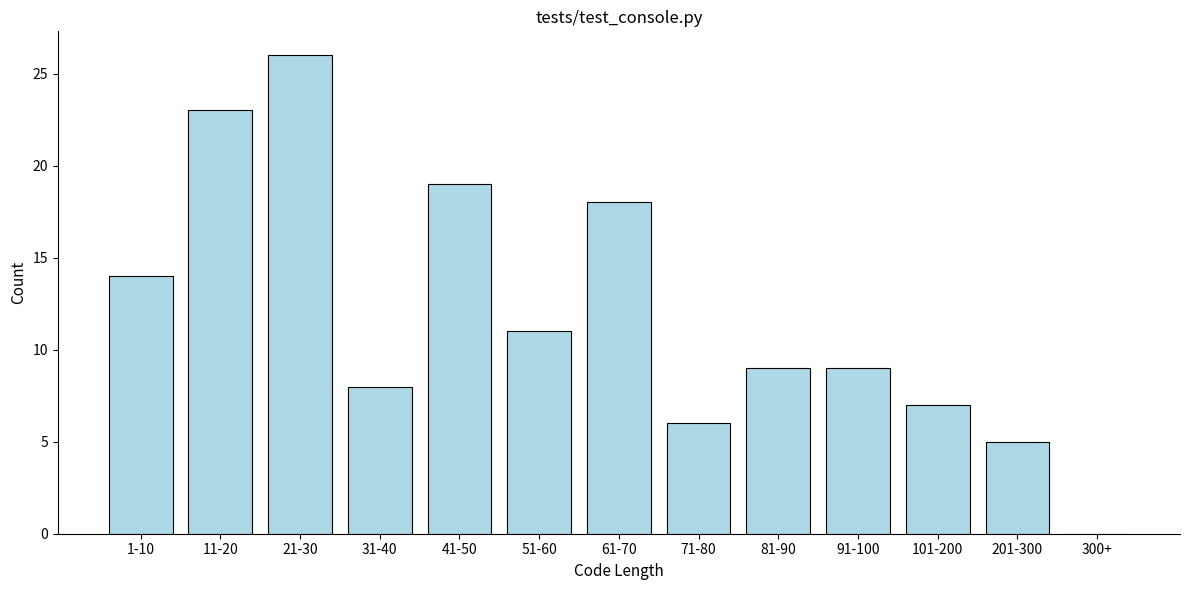

Reading left to right, extract all data points from this chart.

1-10=14	11-20=23	21-30=26	31-40=8	41-50=19	51-60=11	61-70=18	71-80=6	81-90=9	91-100=9	101-200=7	201-300=5	300+=0